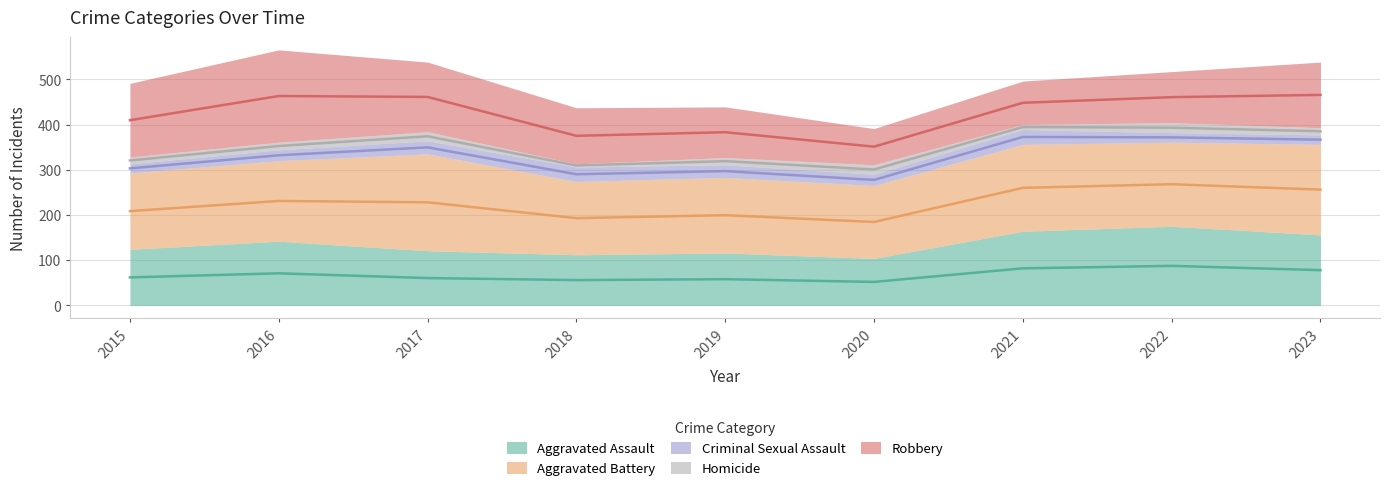

At how many categories does at least one series exceed 153?

9